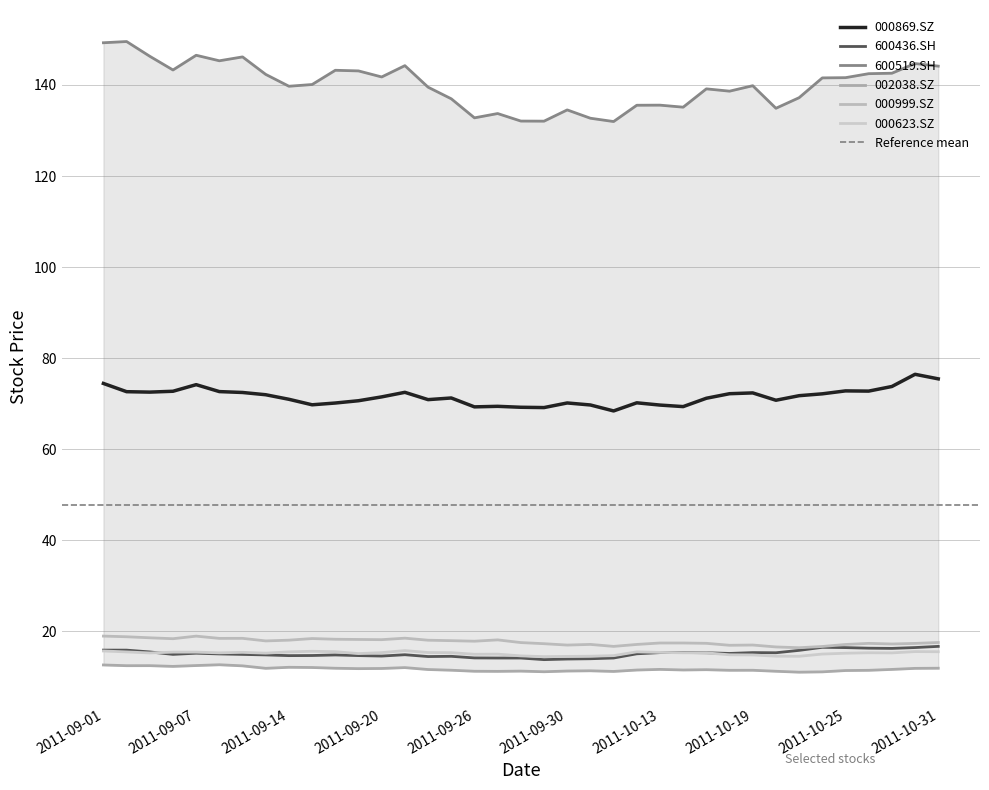

Reading left to right, what are all the values shown in this chart?

000869.SZ: 74.5	72.7	72.6	72.7	74.2	72.7	72.5	72.0	71.0	69.8	70.2	70.7	71.5	72.5	70.9	71.3	69.3	69.4	69.2	69.2	70.2	69.7	68.4	70.2	69.7	69.4	71.2	72.2	72.4	70.8	71.8	72.2	72.8	72.8	73.8	76.5	75.5
600436.SH: 15.9	15.9	15.5	15.0	15.2	15.1	15.0	14.9	14.7	14.7	14.8	14.7	14.6	14.9	14.5	14.5	14.2	14.2	14.2	13.8	13.9	14.0	14.2	15.1	15.4	15.4	15.3	15.2	15.4	15.3	15.9	16.5	16.5	16.3	16.3	16.5	16.7
600519.SH: 149.3	149.5	146.3	143.3	146.5	145.3	146.2	142.3	139.7	140.1	143.2	143.1	141.8	144.2	139.5	137.0	132.8	133.7	132.1	132.1	134.5	132.7	132.0	135.5	135.6	135.1	139.1	138.6	139.8	134.9	137.2	141.6	141.6	142.5	142.6	144.7	144.1
002038.SZ: 12.6	12.5	12.5	12.3	12.5	12.7	12.5	11.9	12.1	12.1	11.9	11.8	11.9	12.1	11.6	11.5	11.3	11.2	11.3	11.2	11.3	11.4	11.2	11.5	11.7	11.5	11.6	11.5	11.5	11.3	11.1	11.1	11.4	11.5	11.7	11.9	11.9
000999.SZ: 19.0	18.8	18.6	18.4	19.0	18.5	18.5	17.9	18.1	18.4	18.3	18.2	18.2	18.5	18.1	18.0	17.9	18.2	17.6	17.3	17.0	17.2	16.7	17.2	17.5	17.5	17.4	17.0	17.0	16.6	16.4	16.7	17.1	17.4	17.3	17.4	17.6
000623.SZ: 15.7	15.5	15.3	15.5	15.5	15.3	15.4	15.2	15.5	15.7	15.6	15.1	15.4	15.8	15.4	15.3	15.0	15.0	14.6	14.5	14.5	14.6	14.7	15.5	15.4	15.3	15.3	14.9	14.8	14.6	14.6	15.0	15.2	15.3	15.3	15.6	15.6